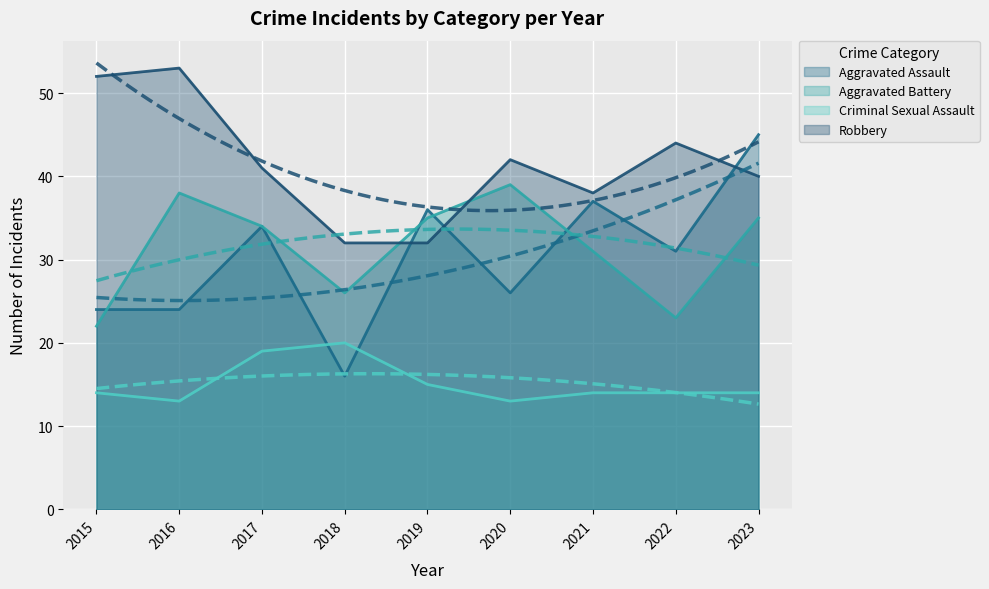

Which series has the largest range (max minus min)?

Aggravated Assault